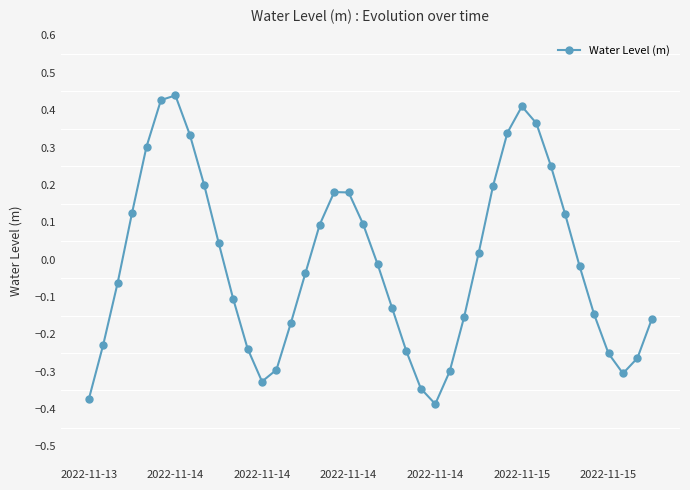

How many interior local peaks (higher than both neighbors) does the data have?

3